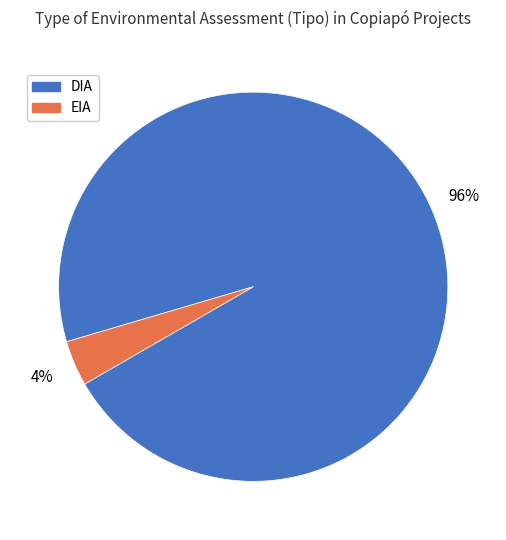

Which has a higher value, DIA or EIA?

DIA